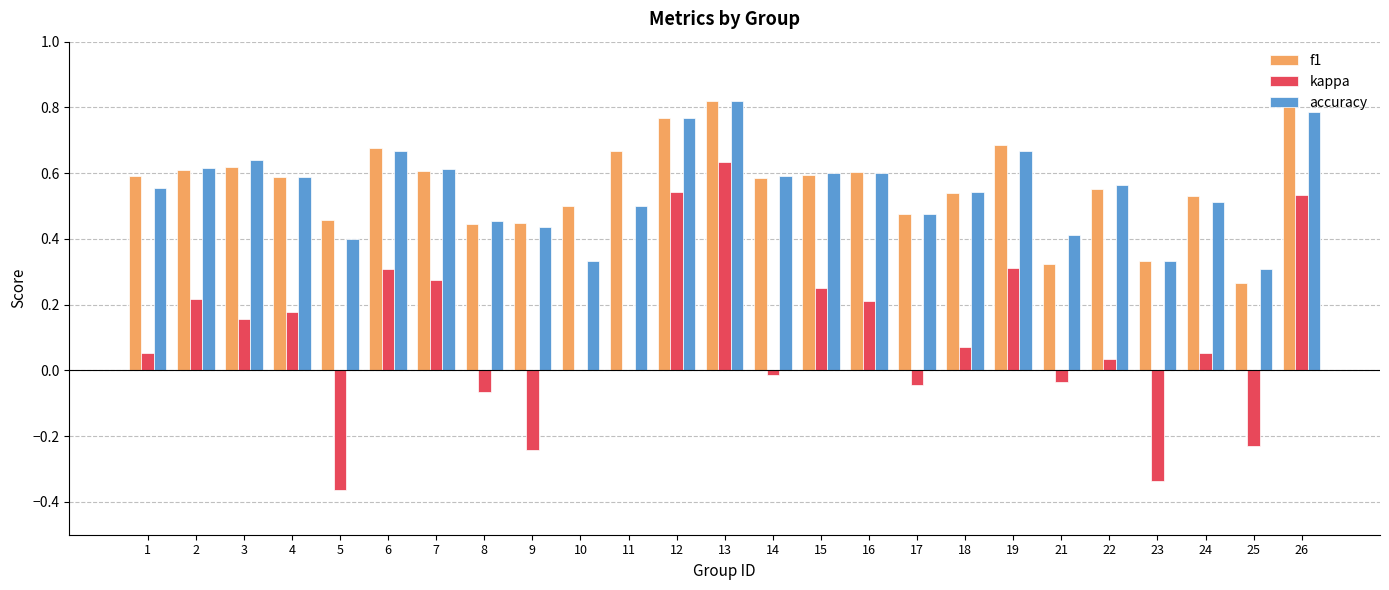

Which series has the largest total across all categories?

f1